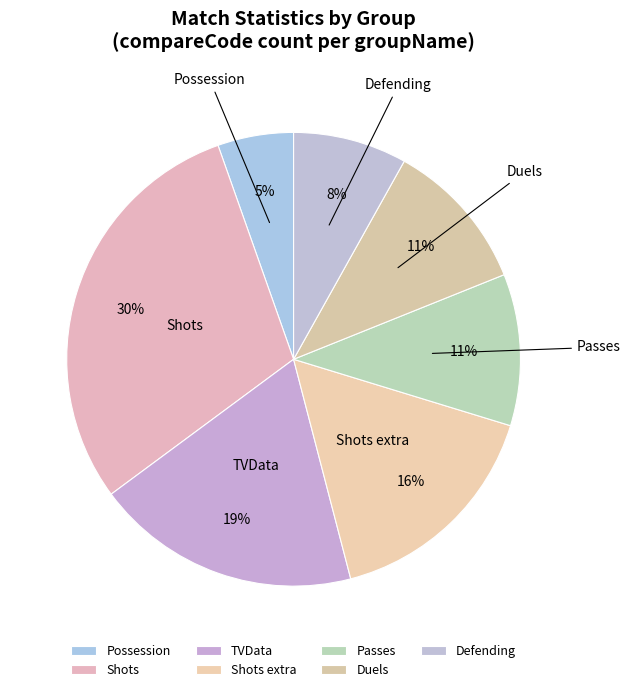

Is there any slice that represents more than half of the pie?

No